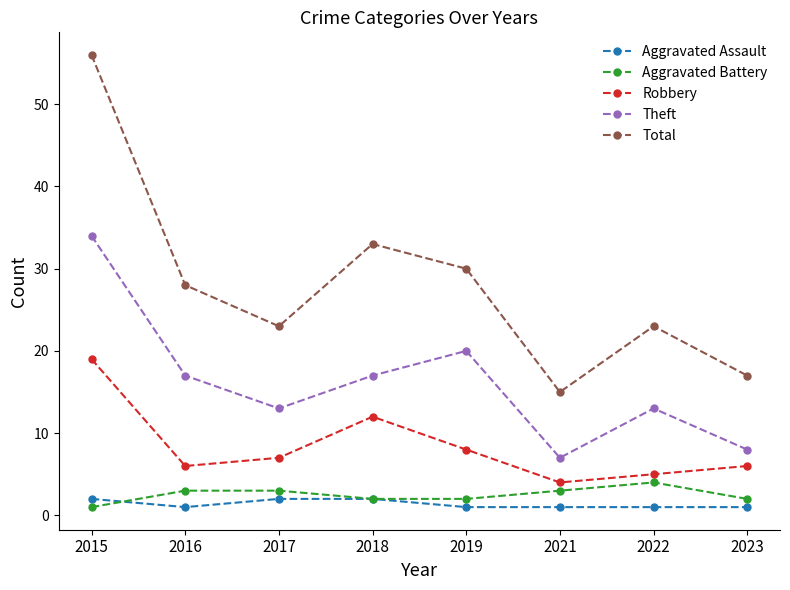

In Robbery, how many points are higher than both neighbors (excluding endpoints)?

1